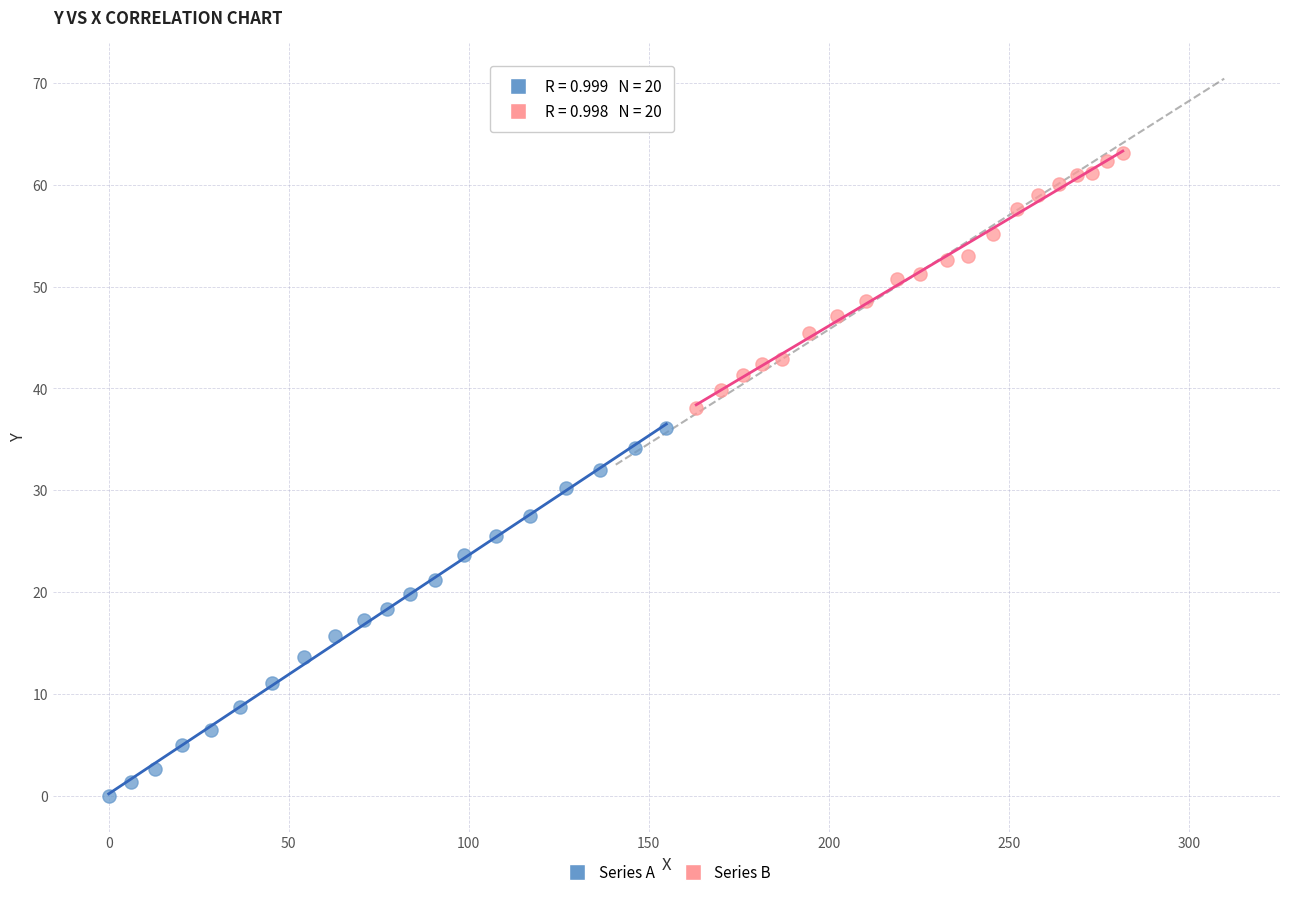

Which series reaches the maximum Y coordinate?

Series B